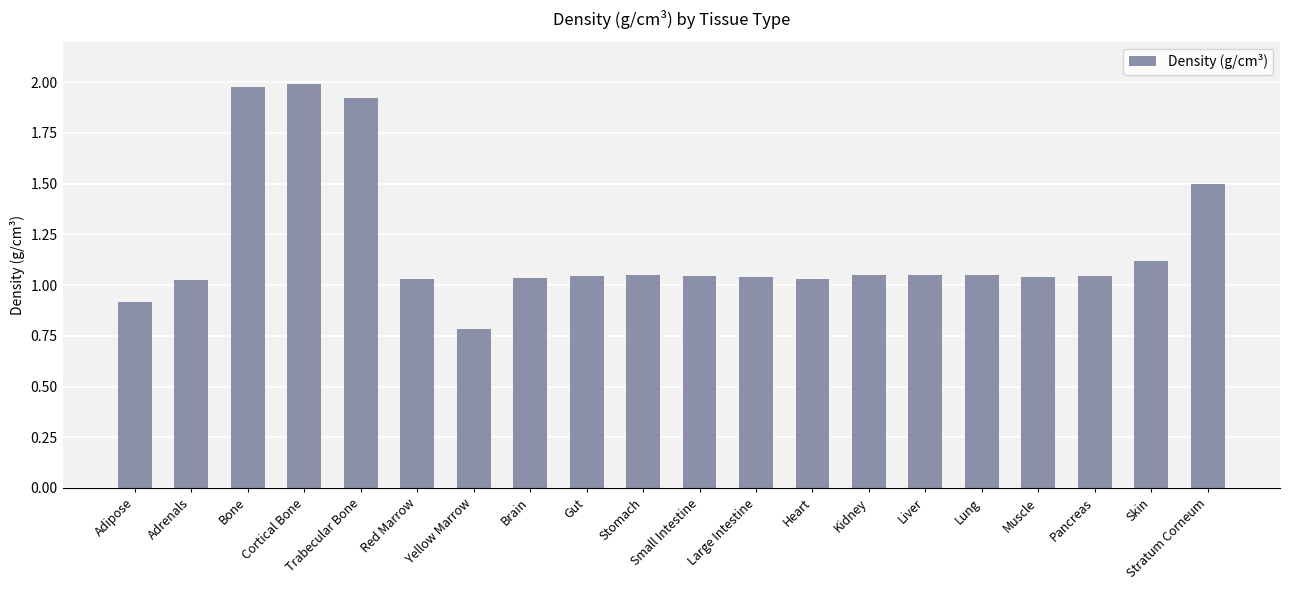

How many data points are above 1?

18